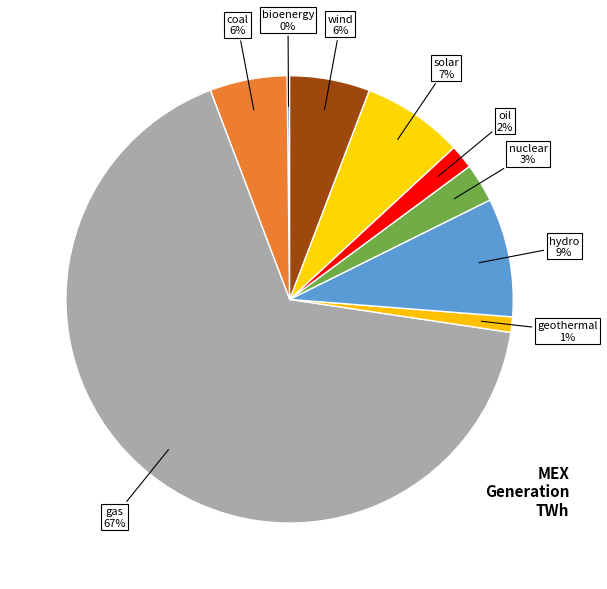

True or false: geothermal accounts for 1% of the total.

True